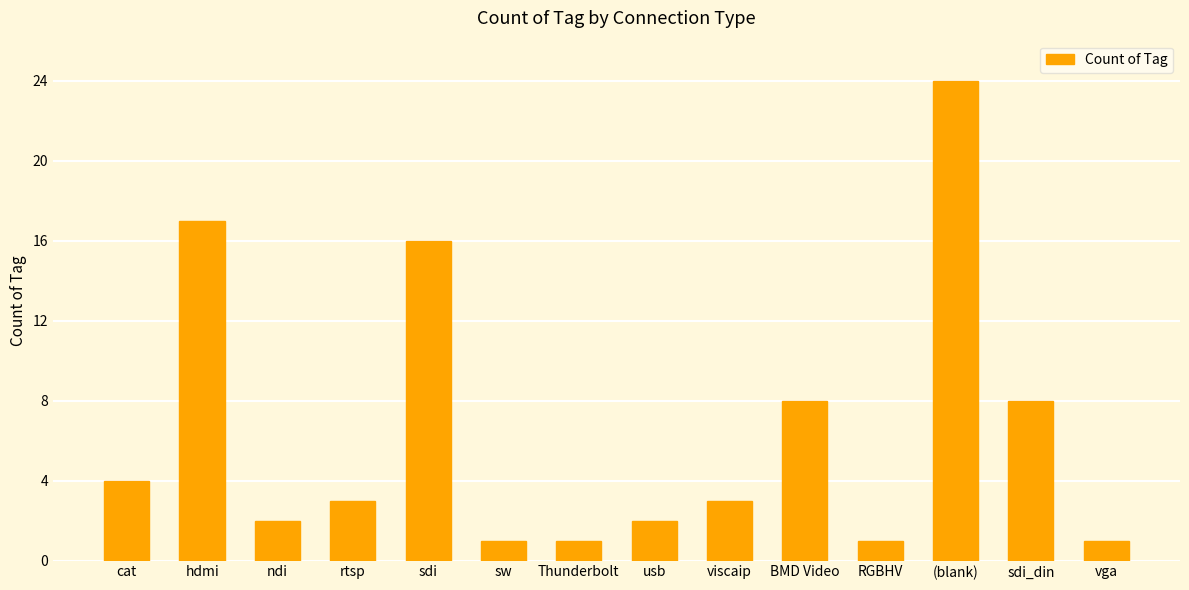

What is the change in value from hdmi to usb?

-15